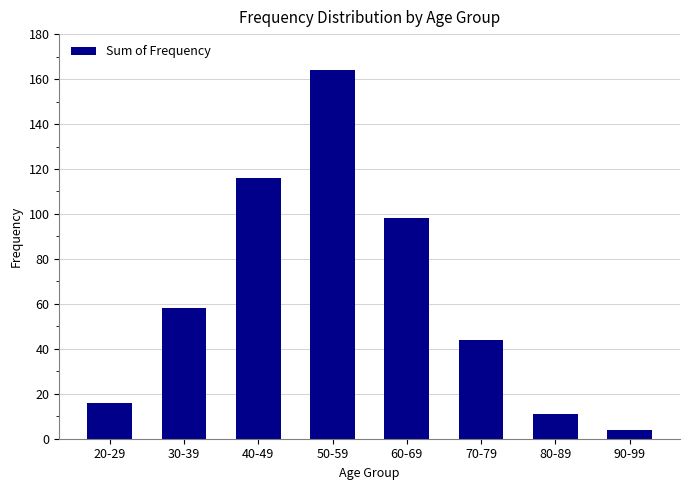

Reading left to right, list all the values displayed in this chart.

16	58	116	164	98	44	11	4